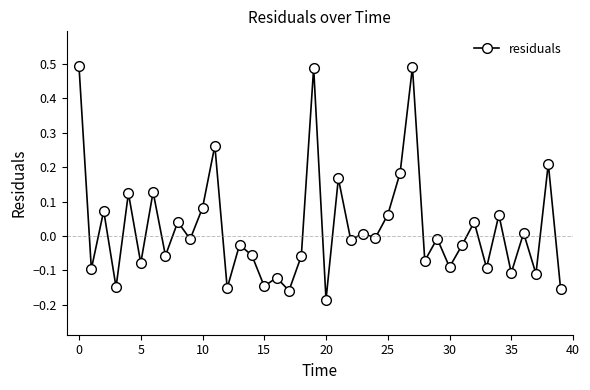

What is the sum of all values?

0.9